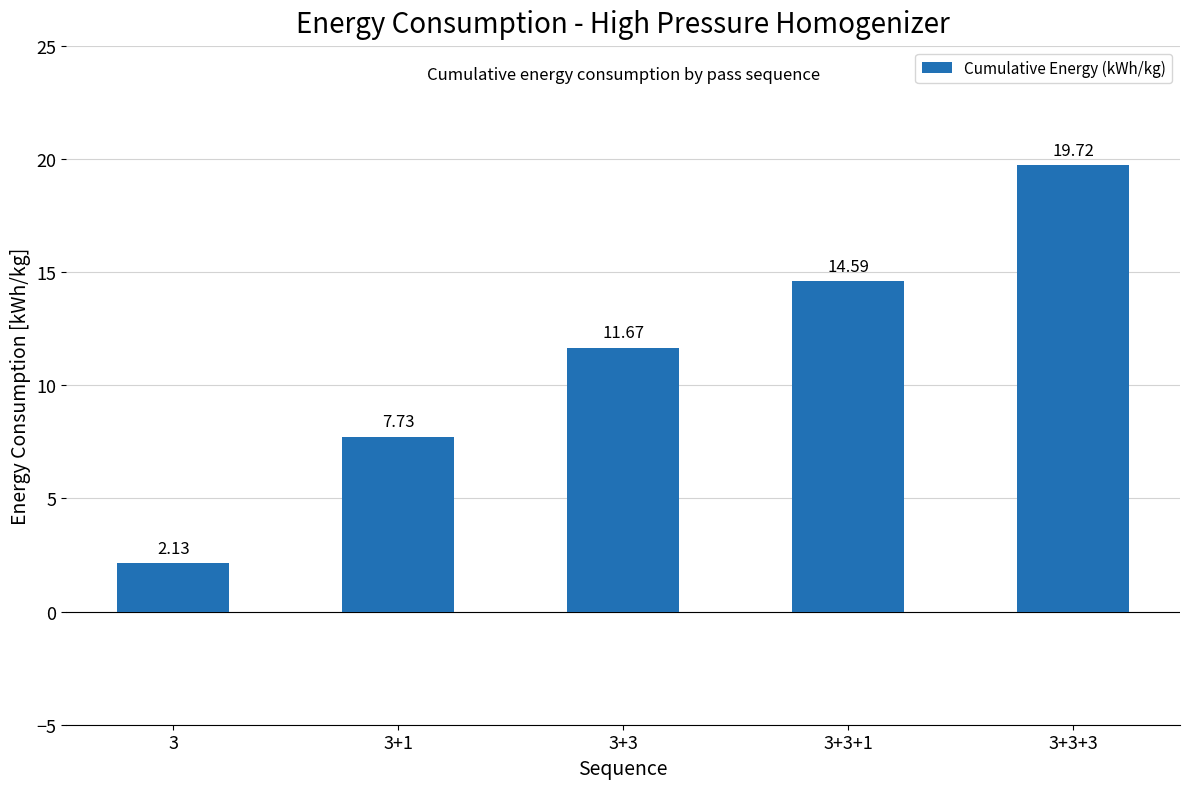

Are the bars grouped side by side (vs. stacked)?

No